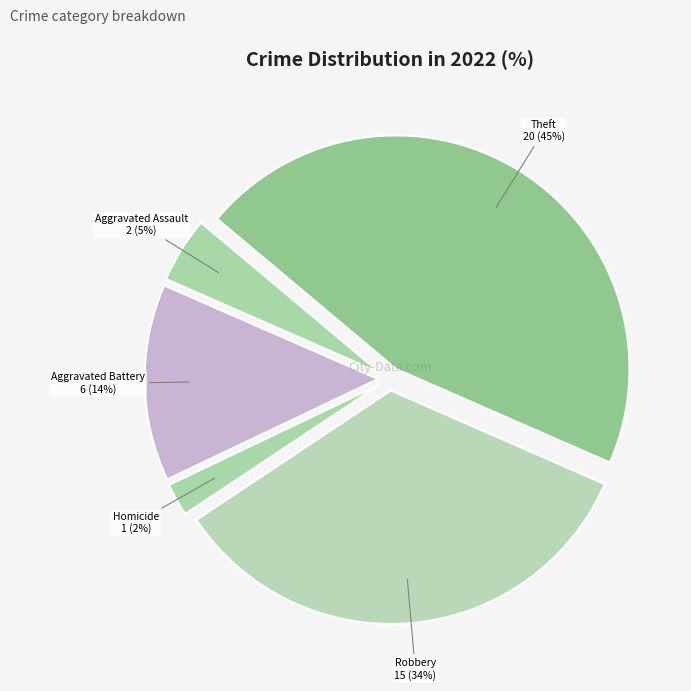

The Theft slice represents 45% of the pie. True or false?

True